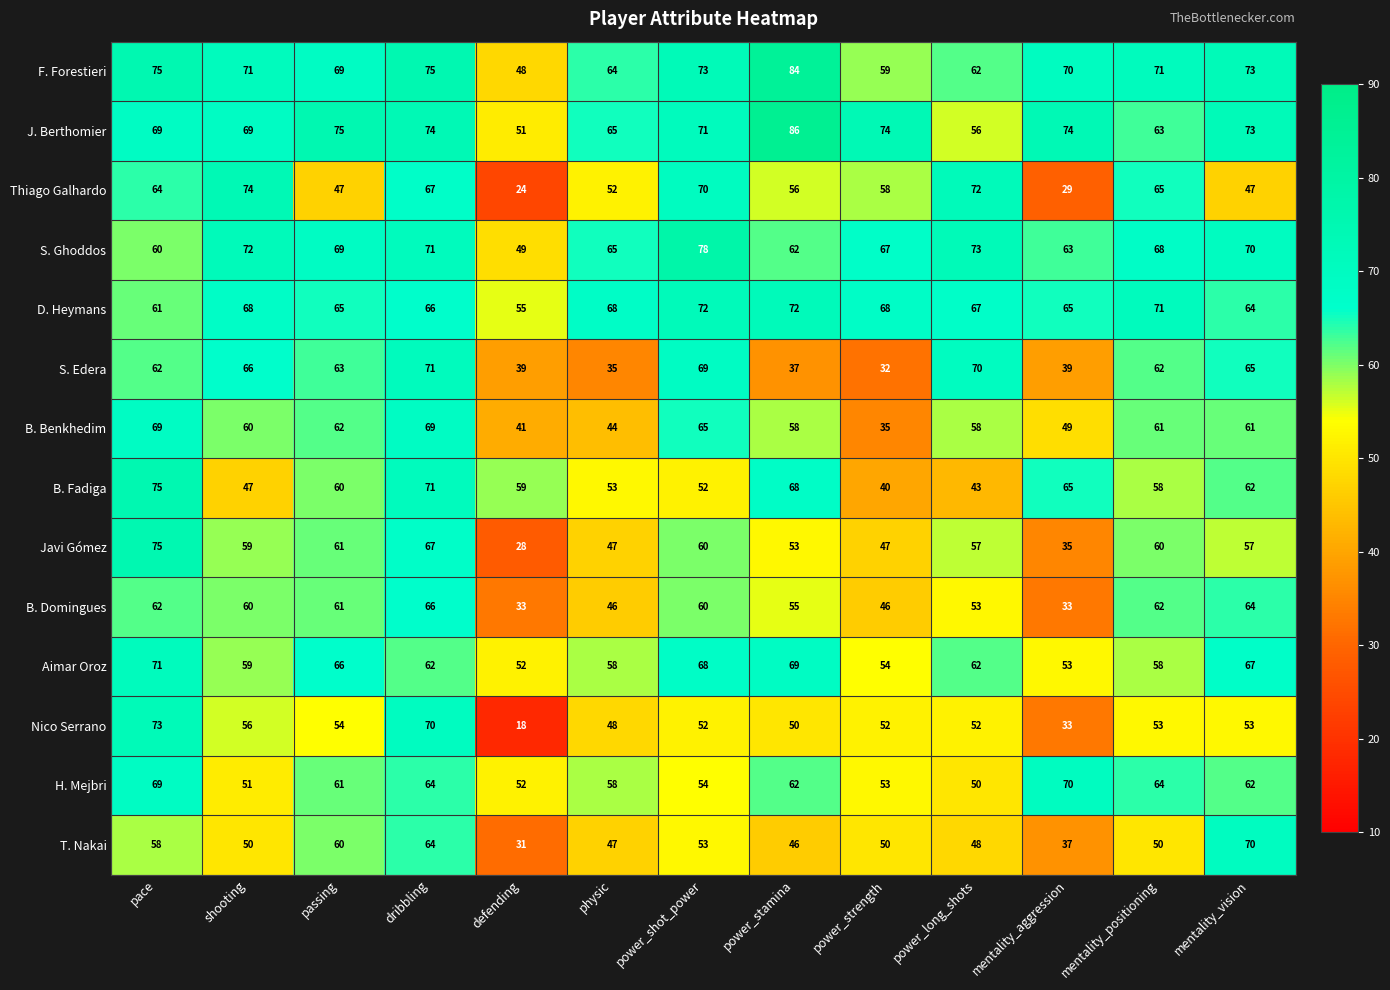

At how many categories does at least one series exceed 18?

13